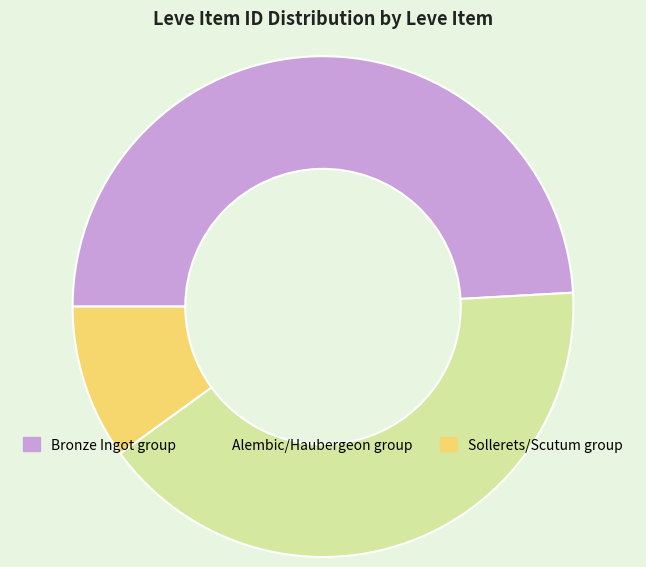

Which category has the smallest portion of the pie?

Sollerets/Scutum group